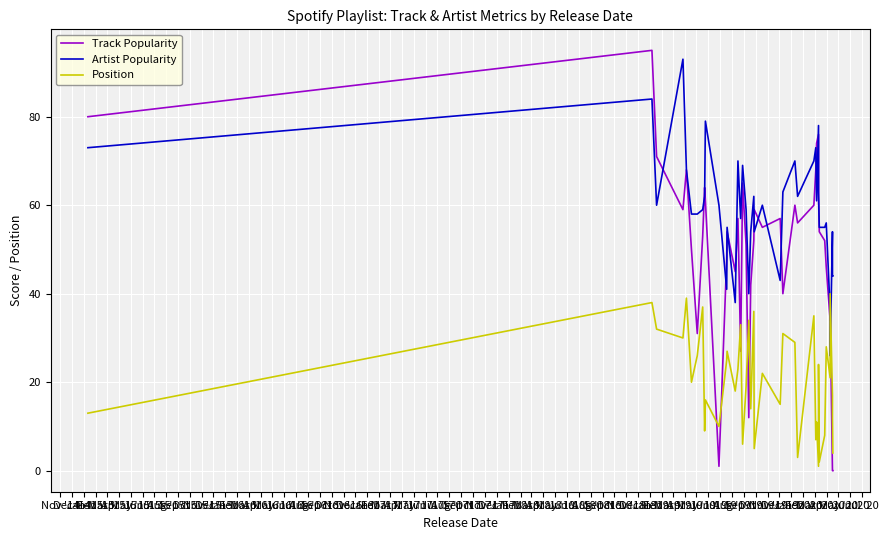

What position from the left is Oct '17?

36